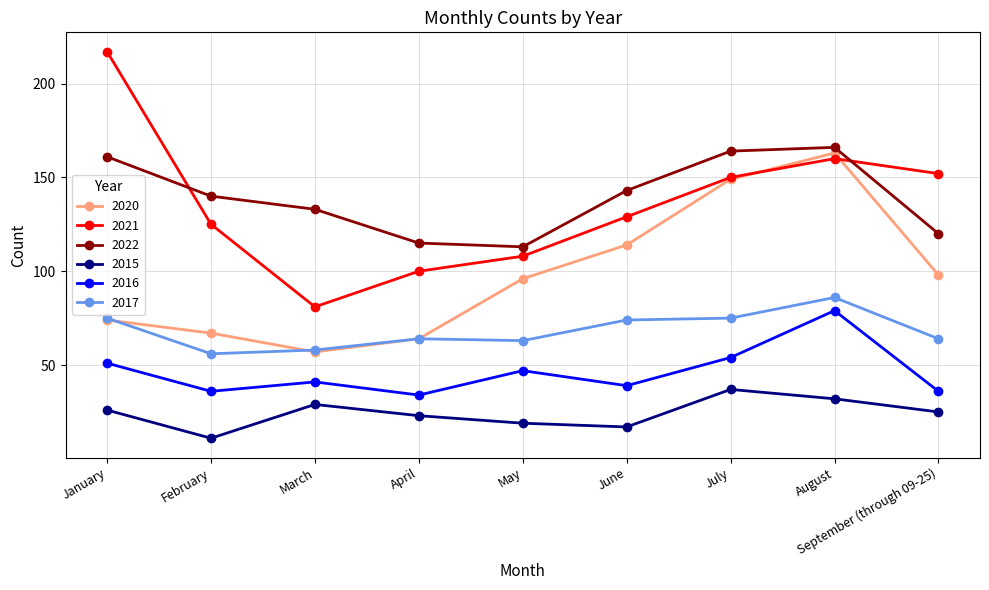

Does the chart have visible grid lines?

Yes